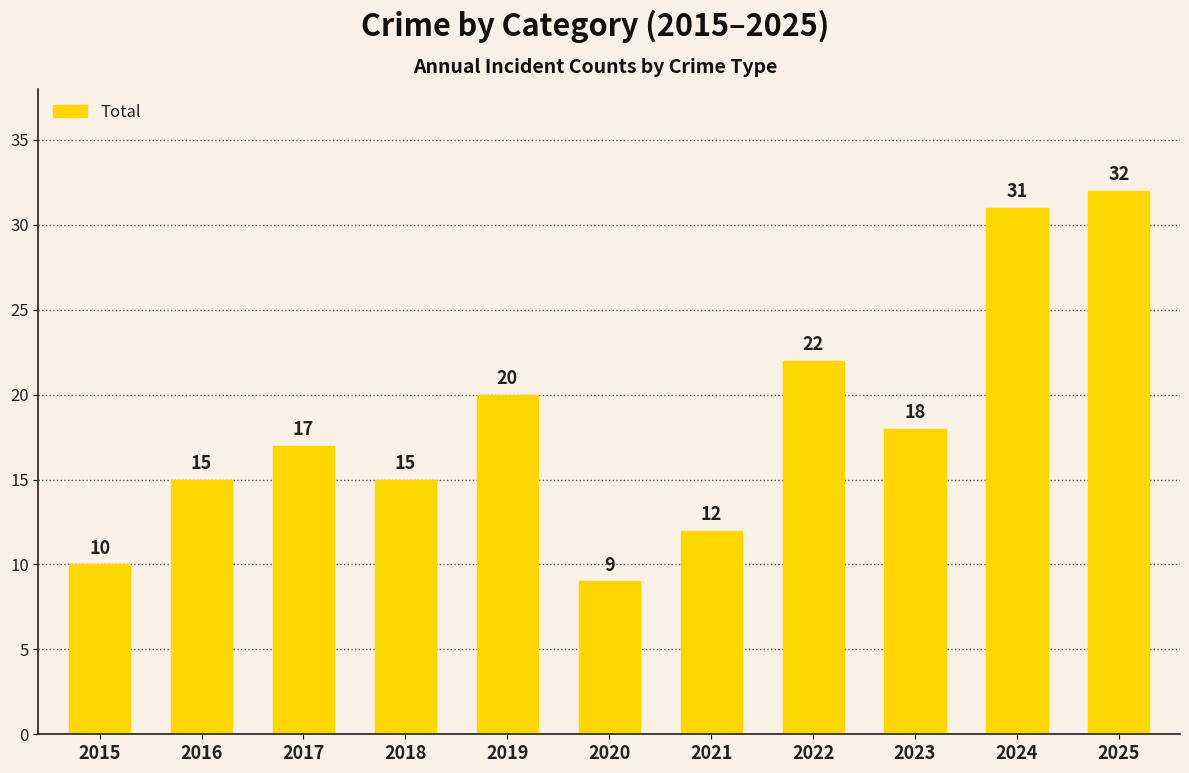

Does the chart contain stacked bars?

No